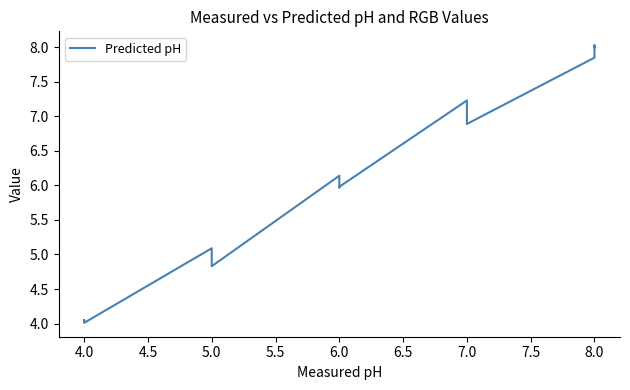

How many lines are shown in the chart?

1